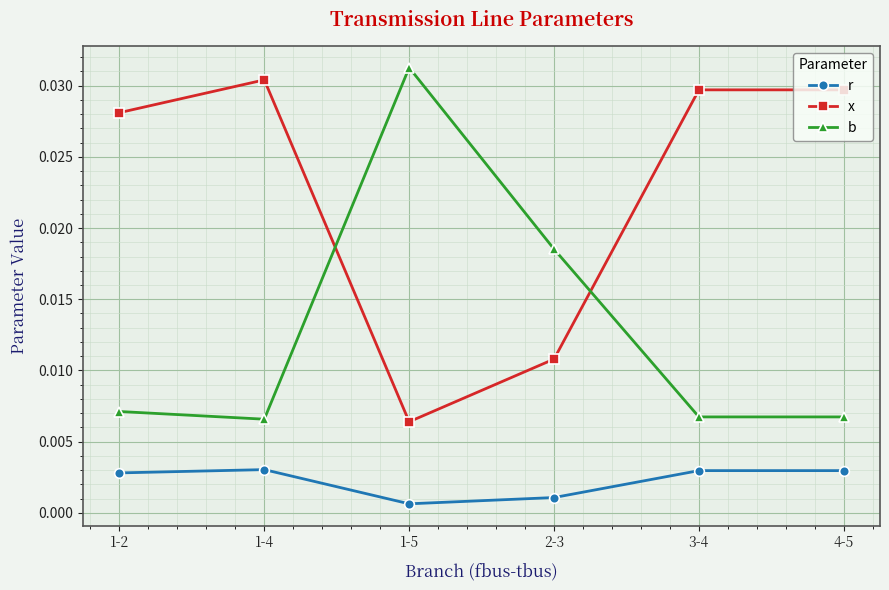

How many x values are between 0 and 1?

6